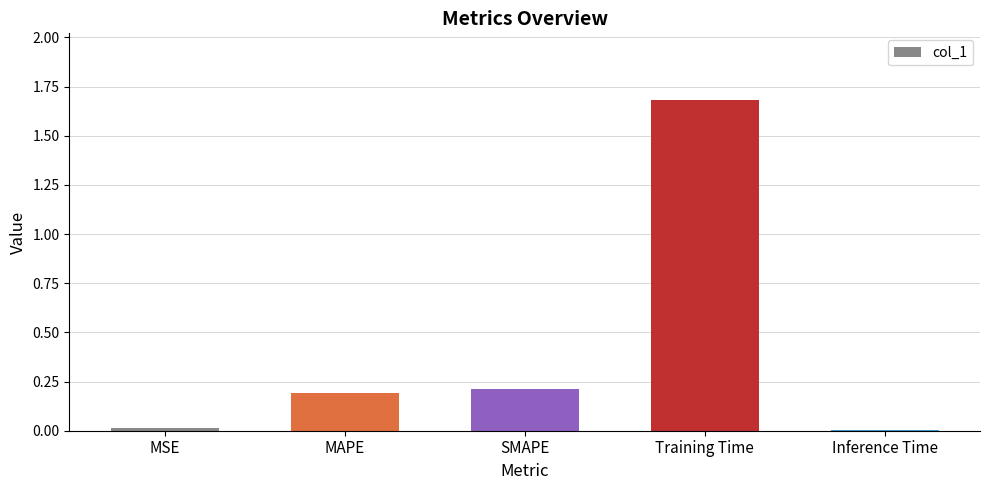

Between MAPE and Training Time, which is larger?

Training Time